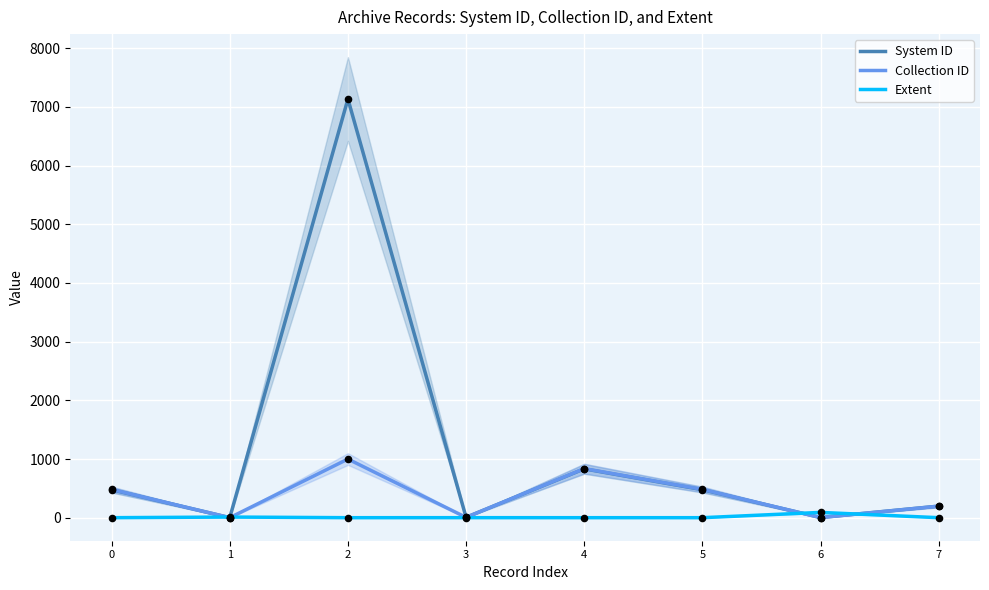

What are all the series names shown in the legend?

System ID, Collection ID, Extent